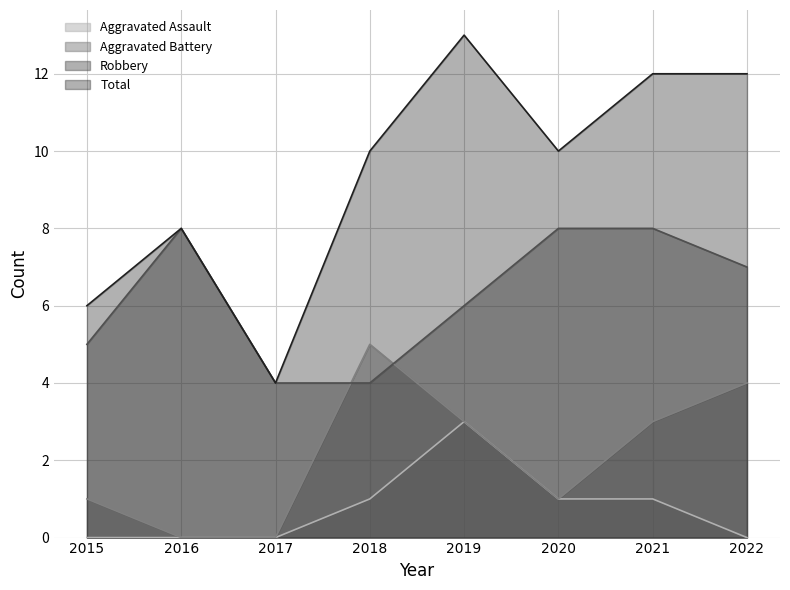

True or false: Aggravated Battery has a value of 1 at 2015.

False